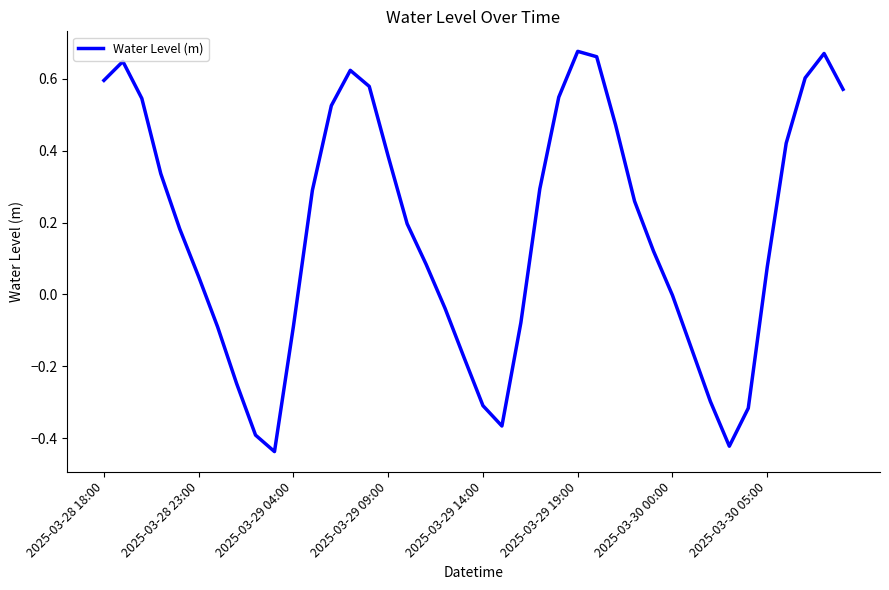

How many distinct data groups are displayed?

1